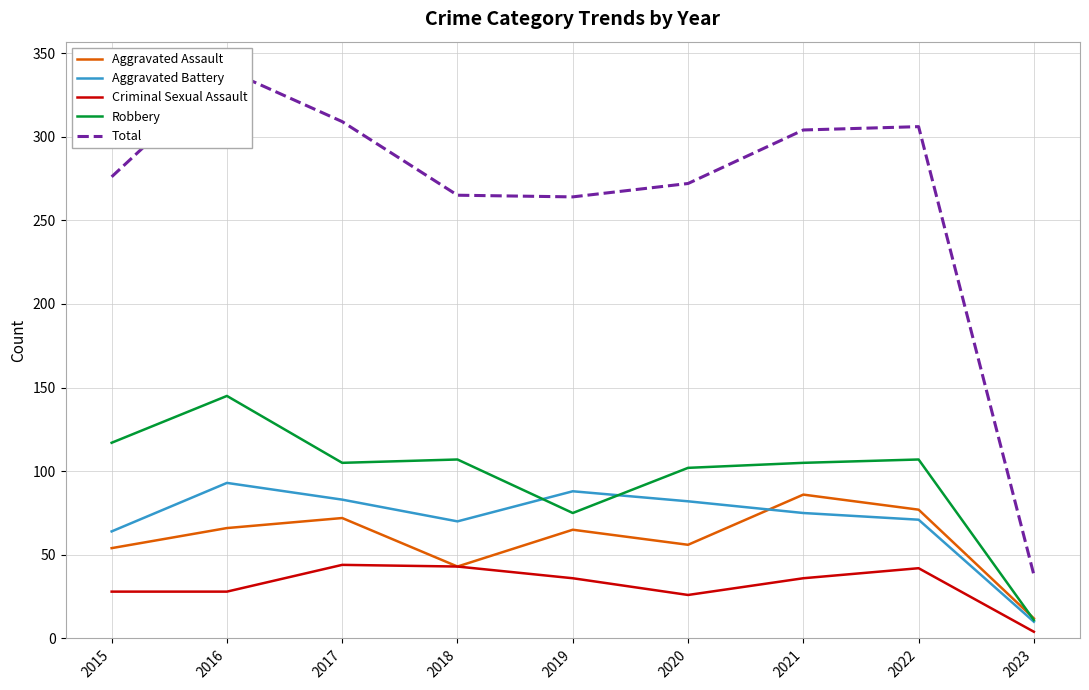

In Robbery, how many points are lower than both neighbors (excluding endpoints)?

2